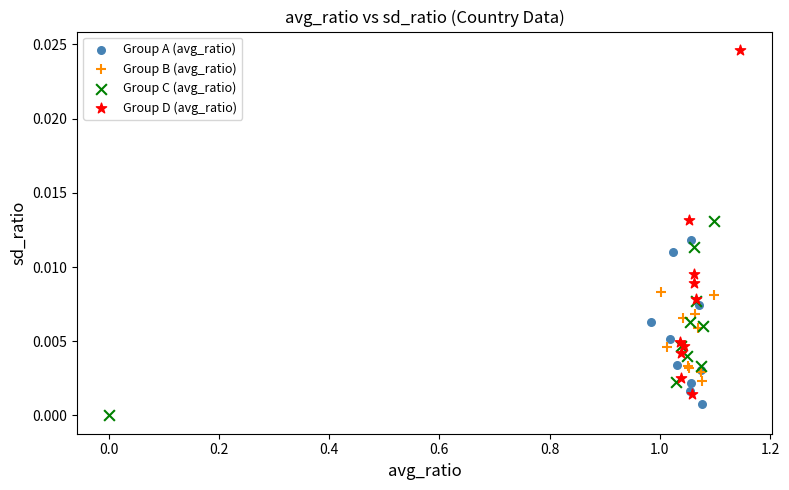

Which series has the widest spread of Y values?

Group D (avg_ratio)